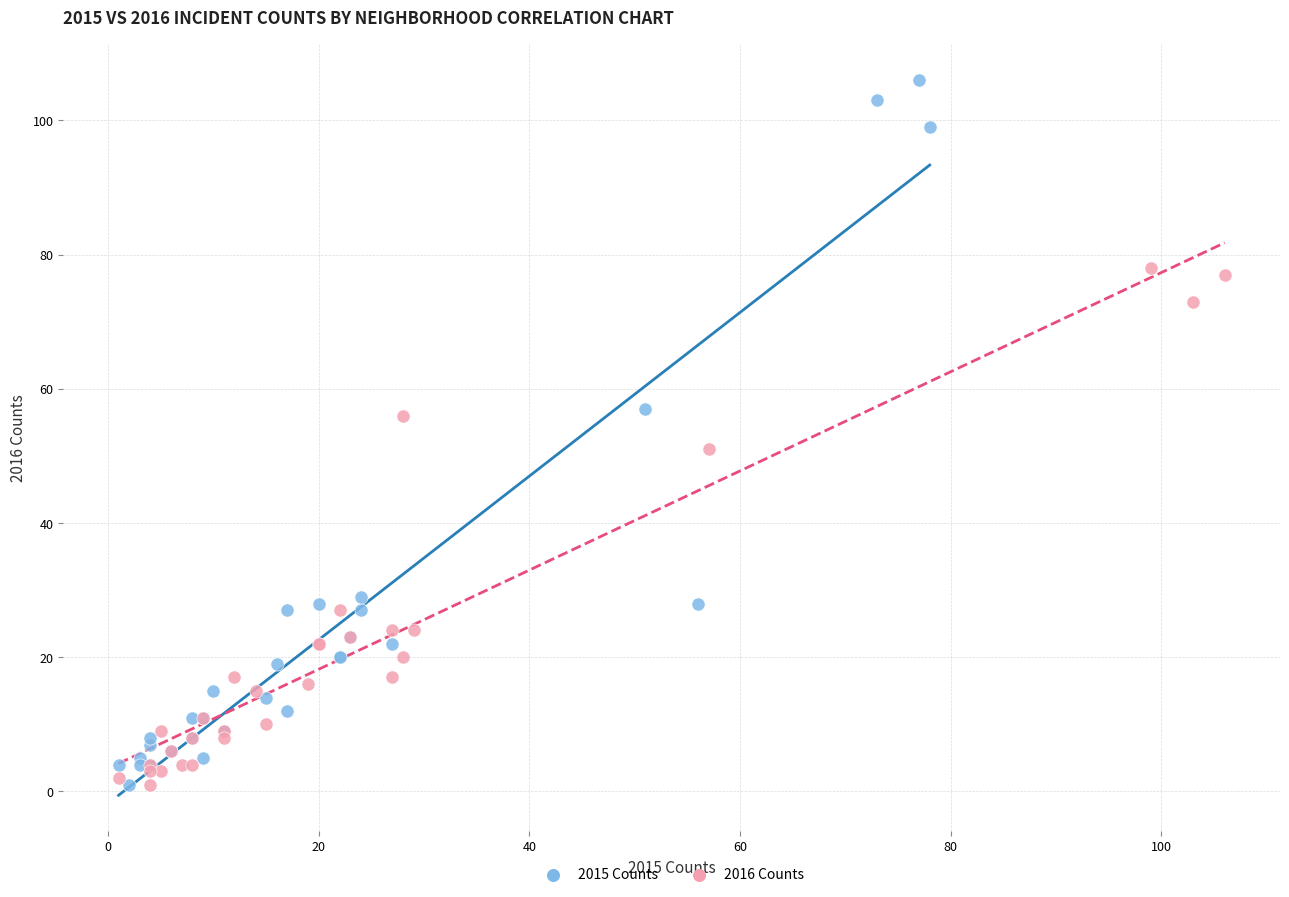

Which series contains the highest Y value?

2015 Counts